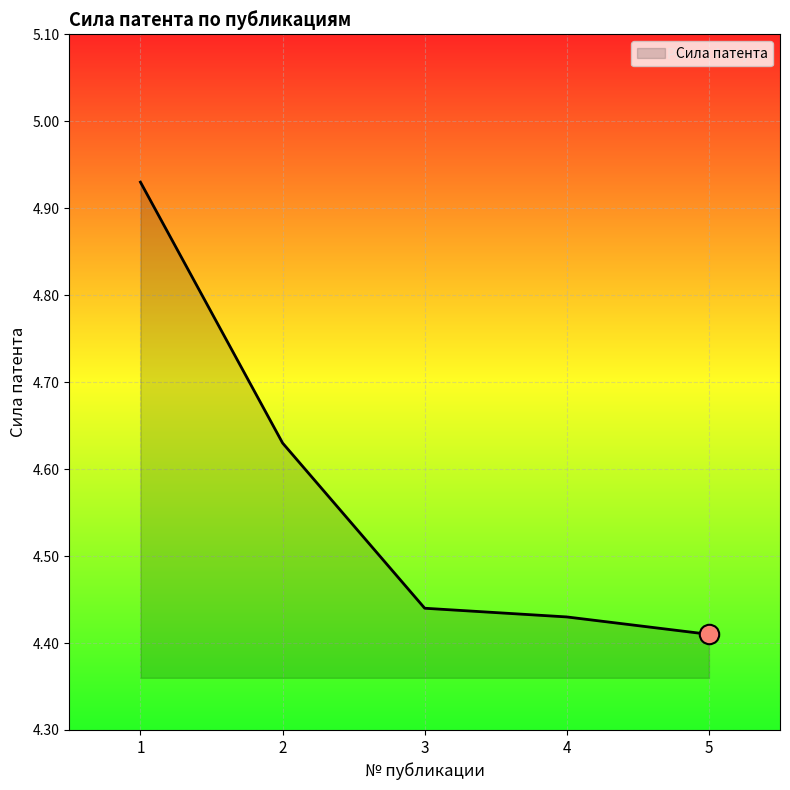

True or false: there are more than 0 points higher than both neighbors.

False